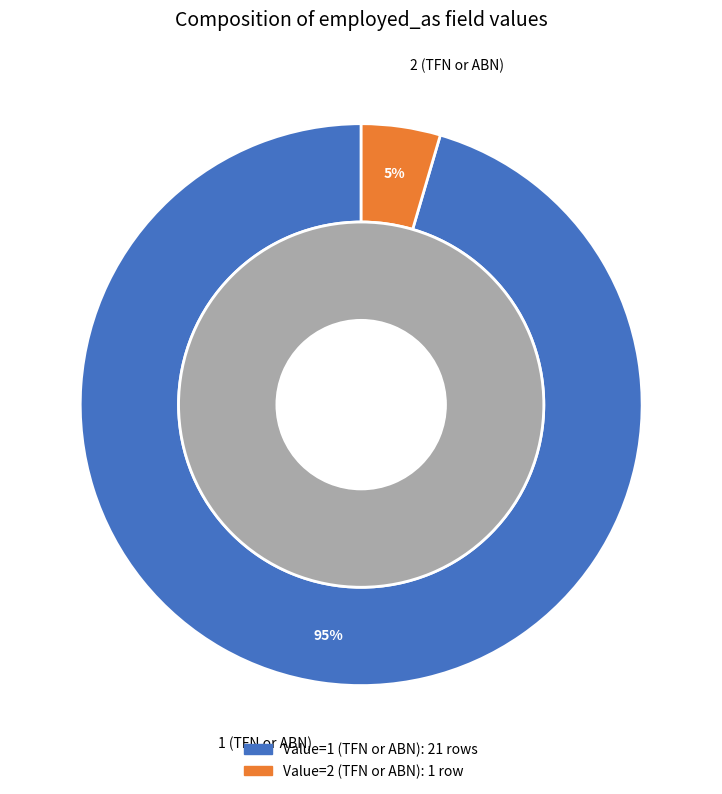

Is it true that 1 (TFN or ABN) is 99% of the pie?

False